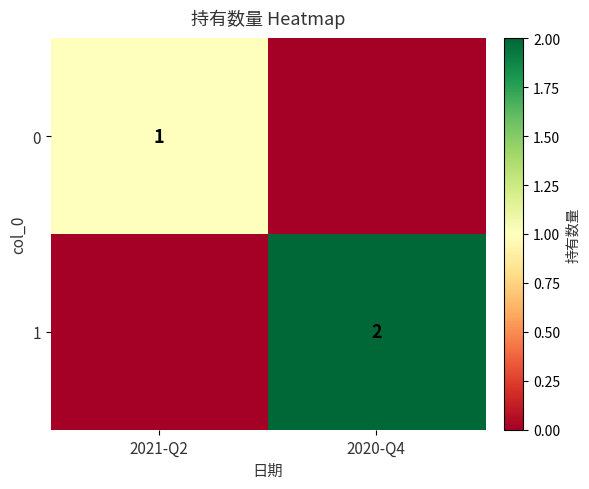

Is the value of 0 at 2021-Q2 greater than the value of 1 at 2020-Q4?

No